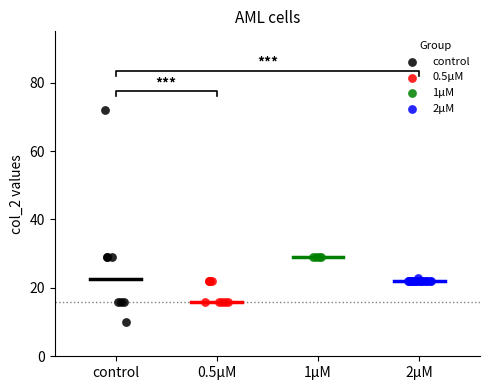

Which series reaches the minimum Y coordinate?

control